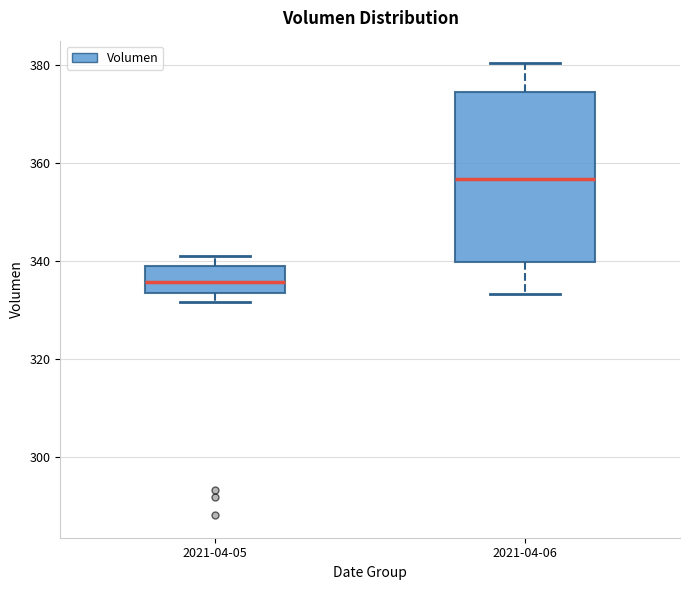

Reading left to right, transcribe this box plot: for each box, give where its median line is, the range the box spans, and where its two whiskers end, as read against the y-axis. The values are not printed on the chart, so give them approximately, as read against the axis.

2021-04-05: median 336, box 334 to 340, whiskers 332 to 342
2021-04-06: median 356, box 340 to 374, whiskers 334 to 380